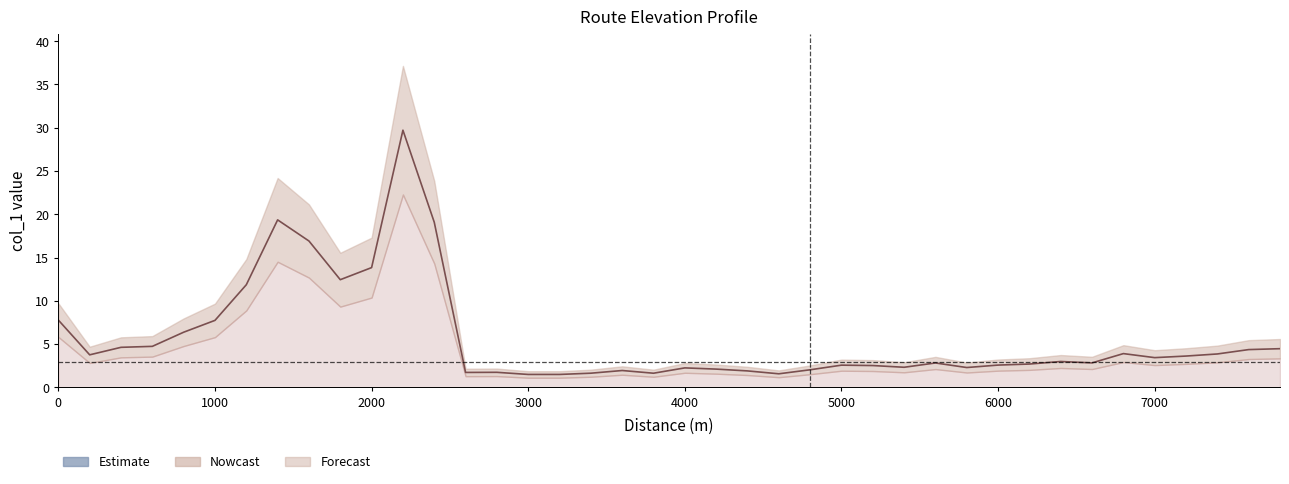

How many values are below 2?

9